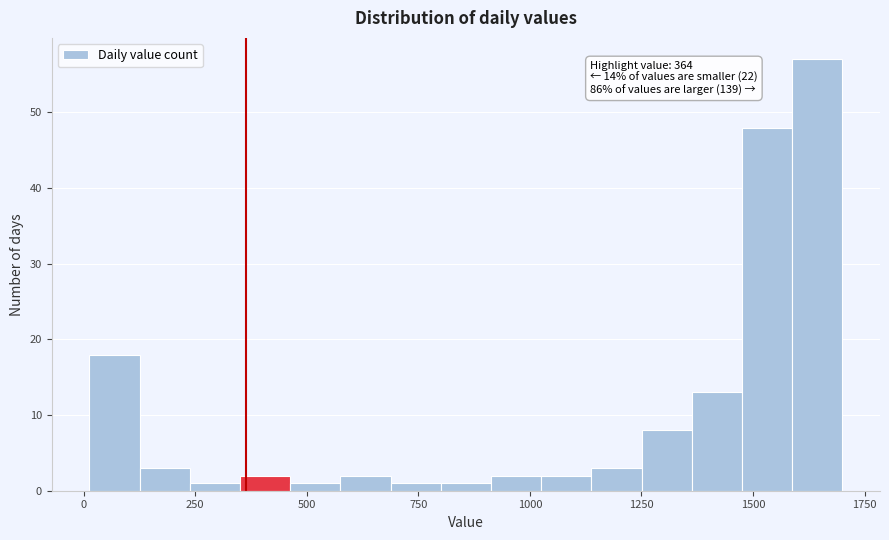

Around what value on the x-axis is the tallest bar? Give the approximate position of its centre, as read against the axis.

1650